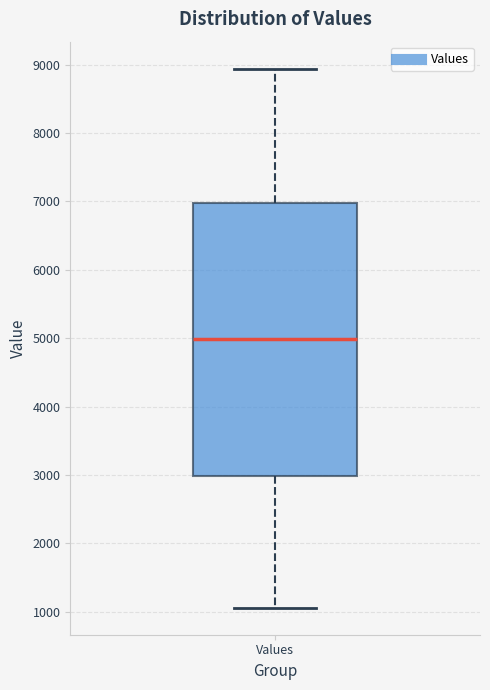

Transcribe this box plot: give where the median line is, the range the box spans, and where the two whiskers end, as read against the y-axis. The values are not printed on the chart, so give them approximately, as read against the axis.

median 5000, box 3000 to 7000, whiskers 1100 to 8900